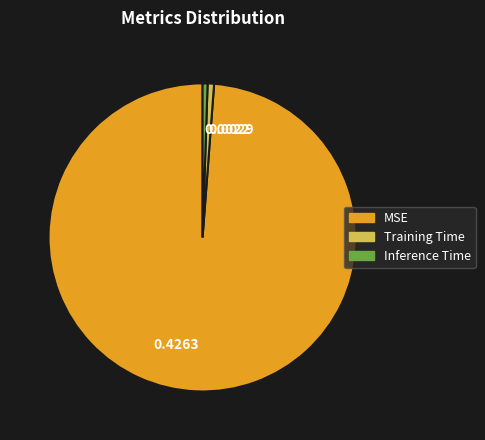

Which category has the biggest portion of the pie?

MSE